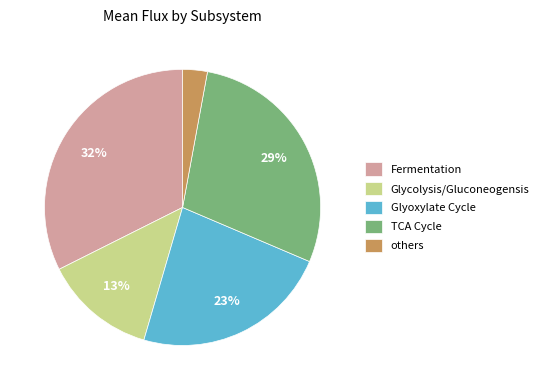

How many slices are in this pie chart?

5